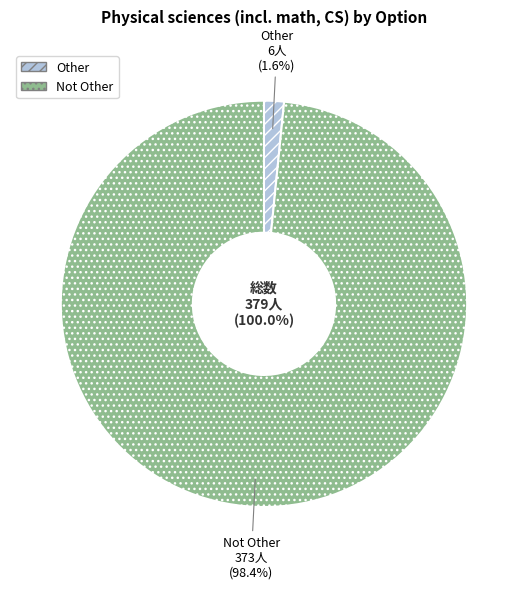

To the nearest percent, what is the average slice percentage?

50%